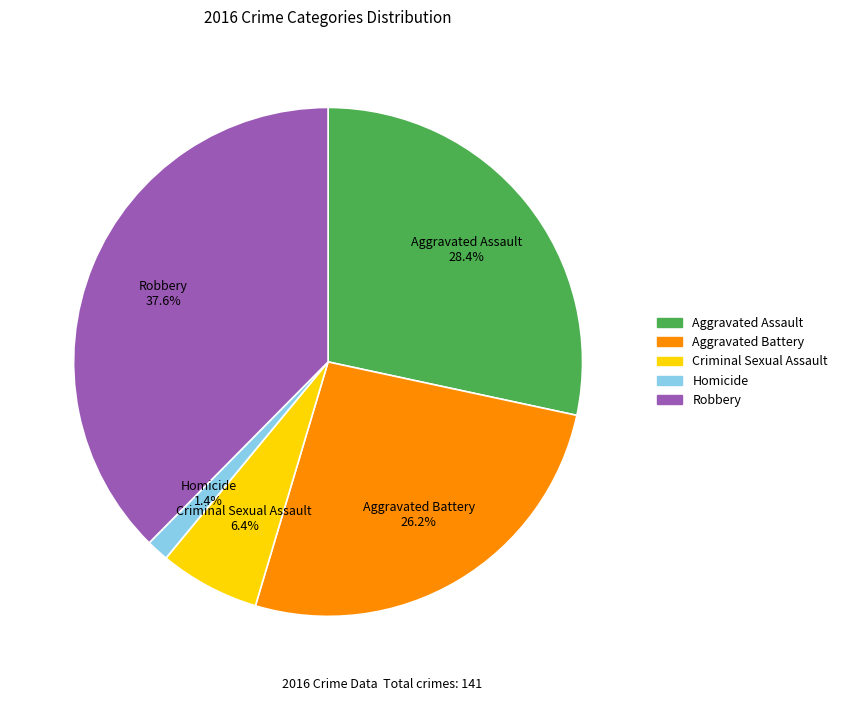

To the nearest percent, what portion does Robbery represent?

38%